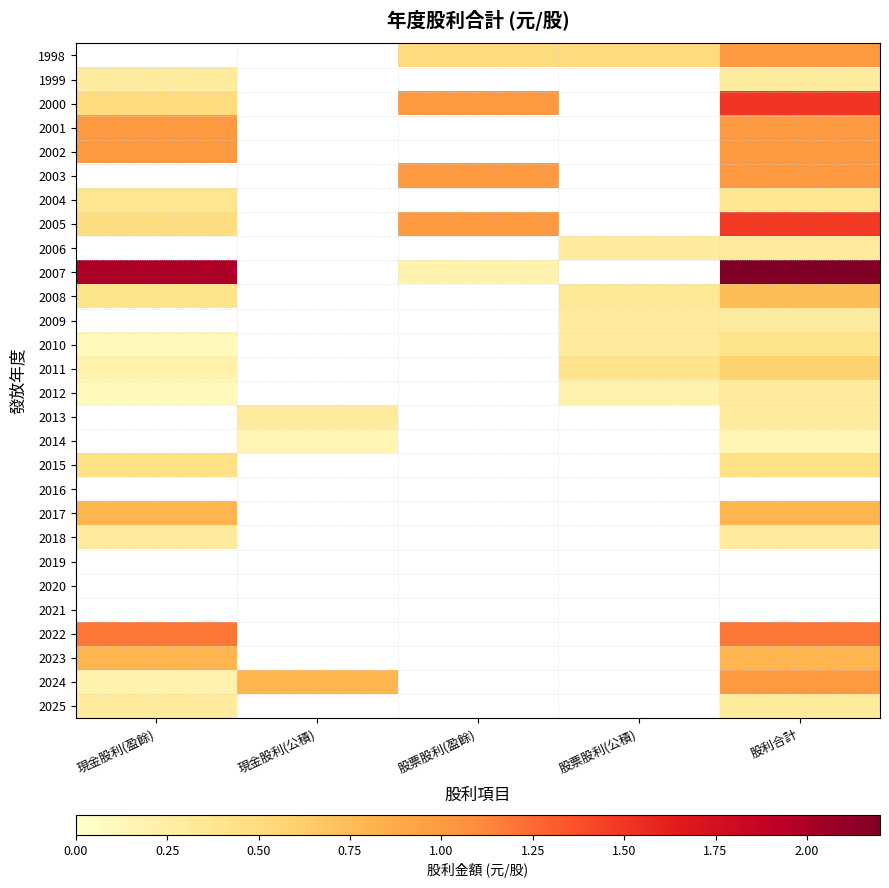

How many categories are shown in the chart?

5